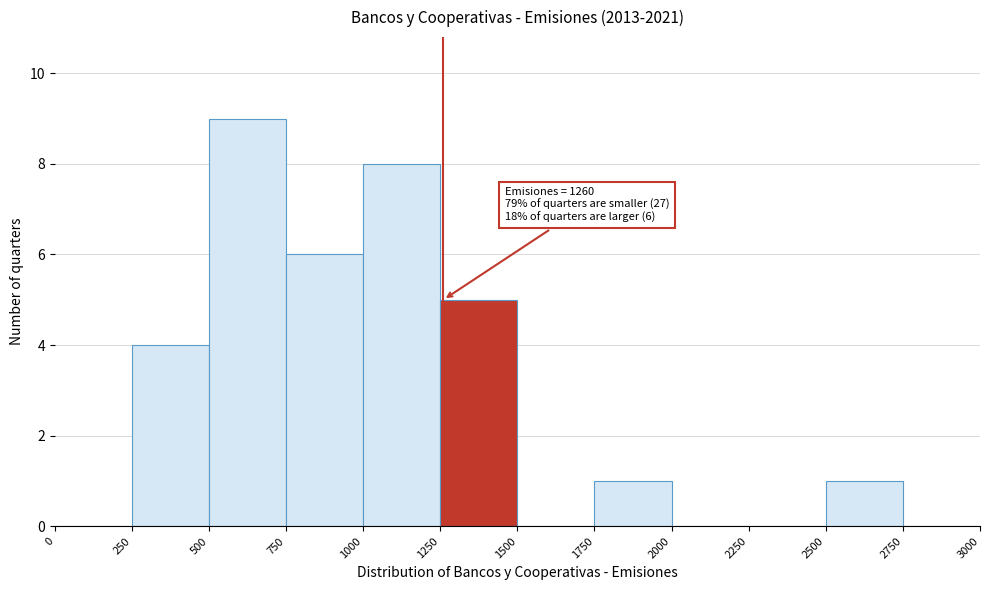

Over which range of the x-axis is the bar tallest?

500 to 750